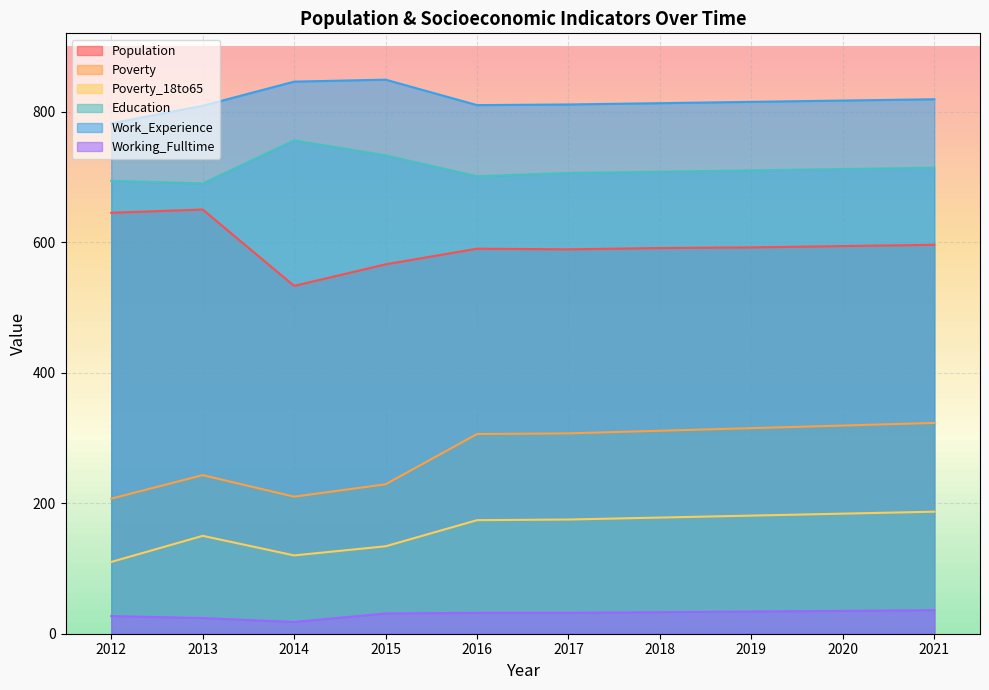

What are all the series names shown in the legend?

Population, Poverty, Poverty_18to65, Education, Work_Experience, Working_Fulltime